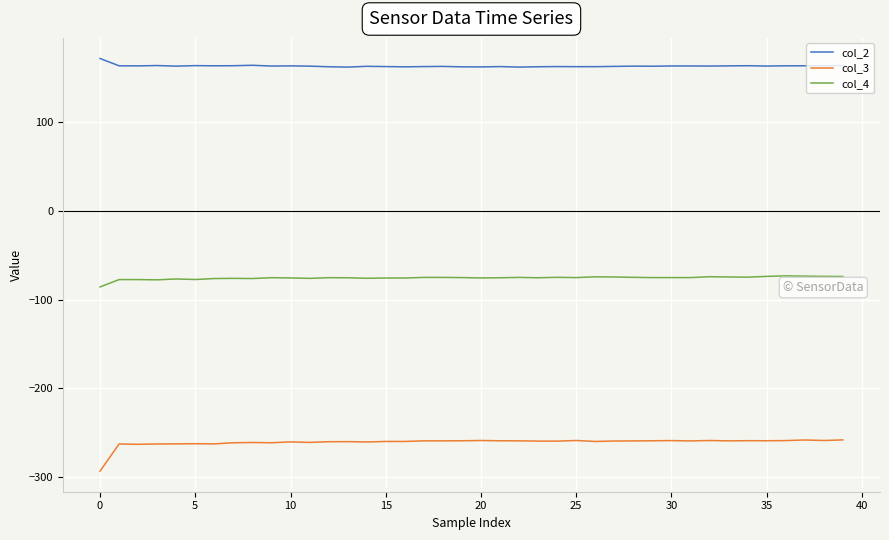

True or false: col_2 has more than 1 interior local peaks.

True